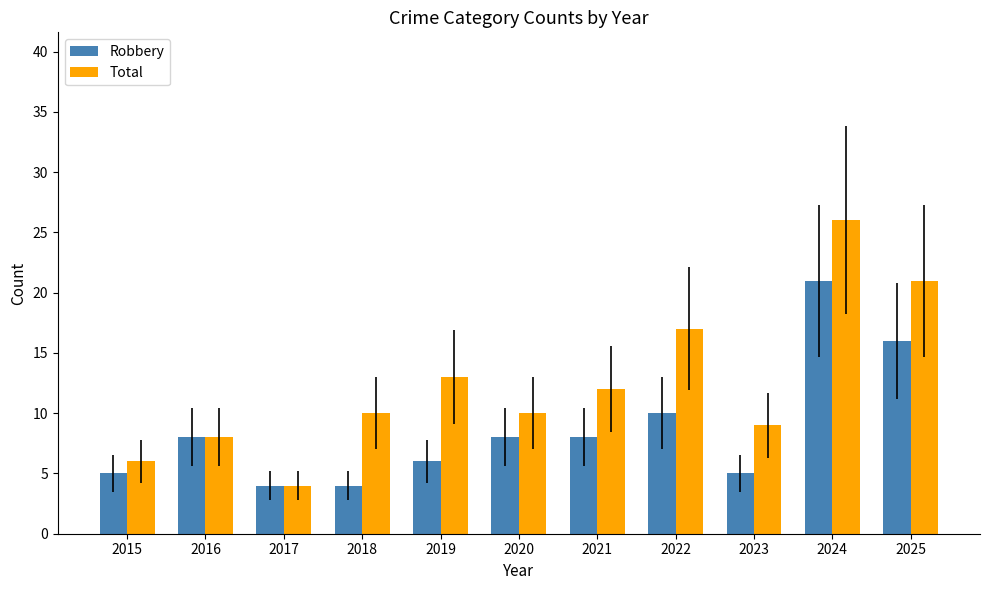

Reading right to left, what are all the values shown in this chart?

Robbery: 2025=16	2024=21	2023=5	2022=10	2021=8	2020=8	2019=6	2018=4	2017=4	2016=8	2015=5
Total: 2025=21	2024=26	2023=9	2022=17	2021=12	2020=10	2019=13	2018=10	2017=4	2016=8	2015=6